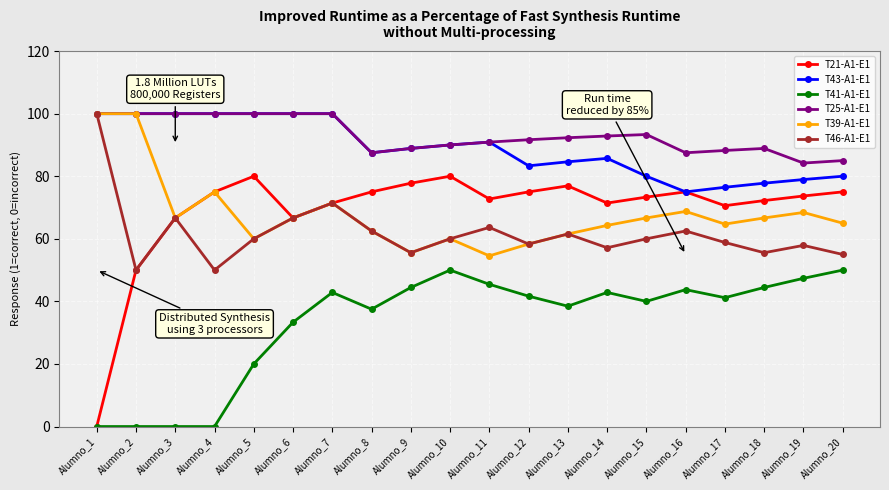

True or false: T46-A1-E1 has more than 0 points higher than both neighbors.

True